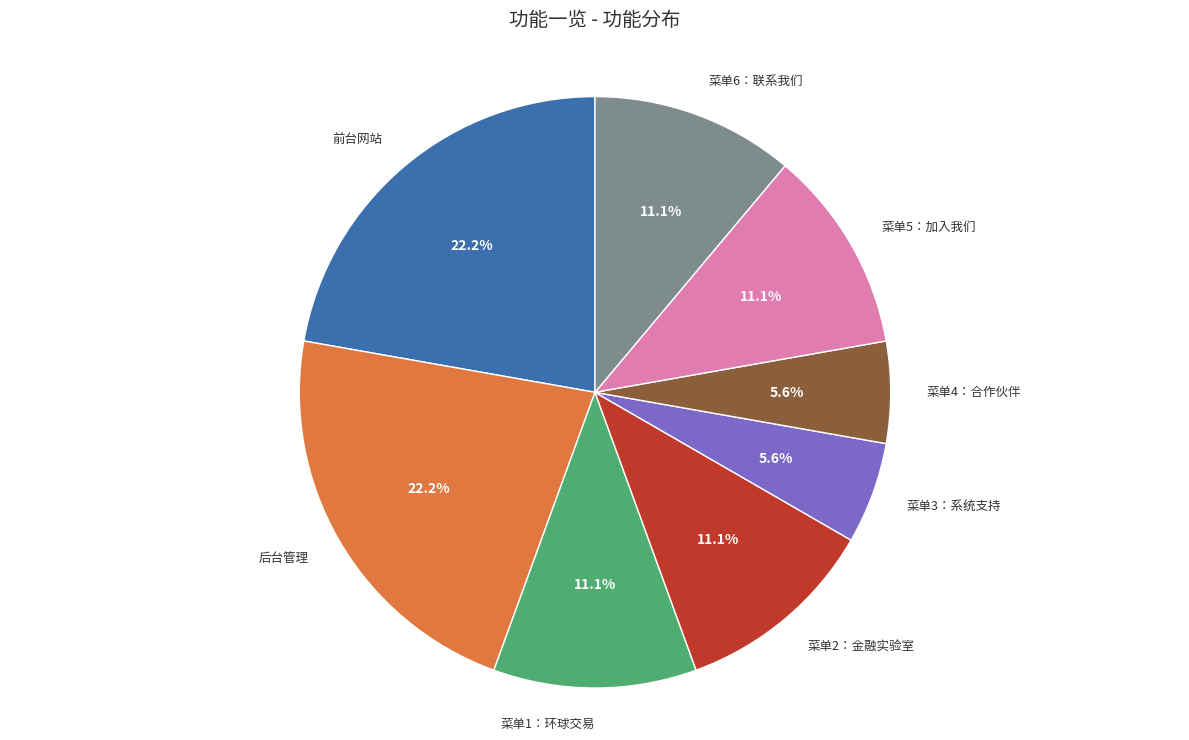

Approximately how many times larger is the value at 后台管理 compared to 前台网站?

1.0